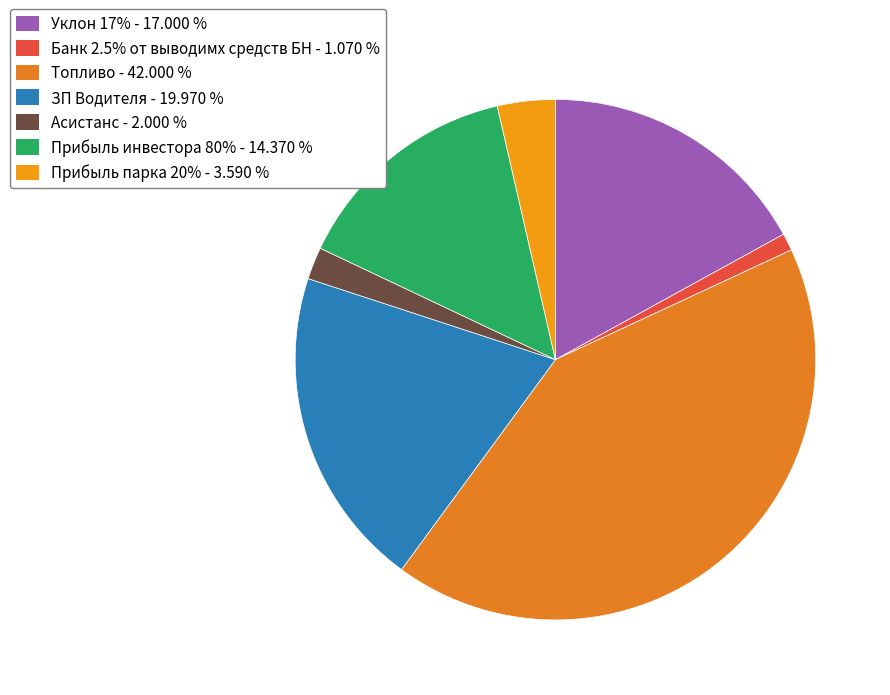

Does Асистанс represent more than half of the total?

No